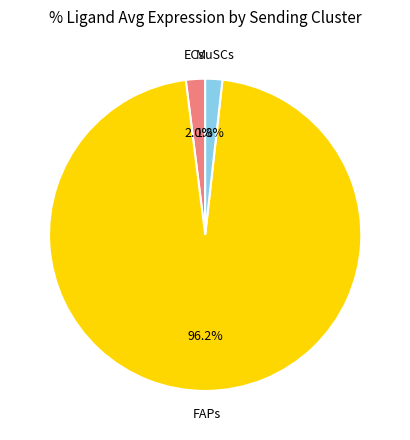

Does any single category account for the majority?

Yes